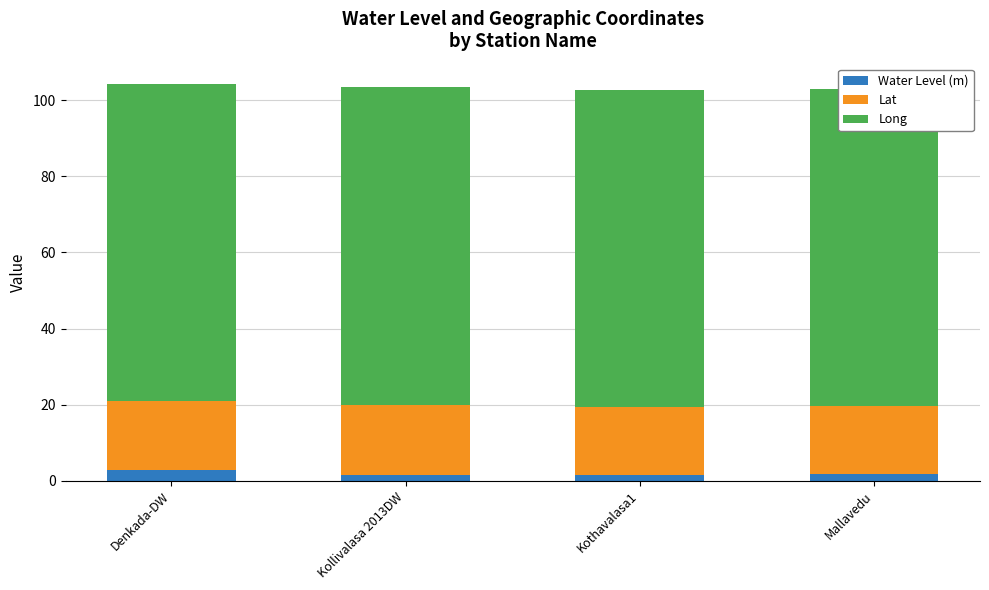

Which has a higher value, Kothavalasa1 or Mallavedu?

Mallavedu